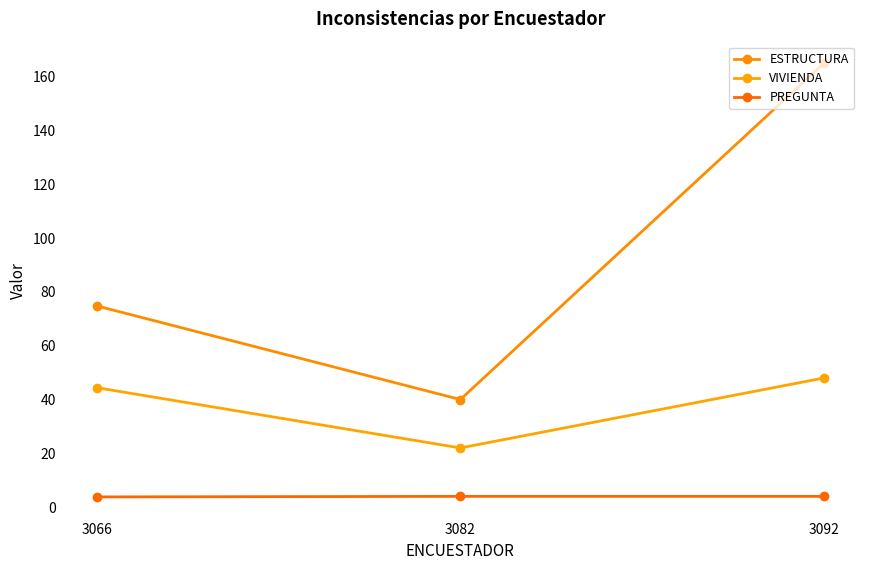

At how many categories does at least one series exceed 80?

1